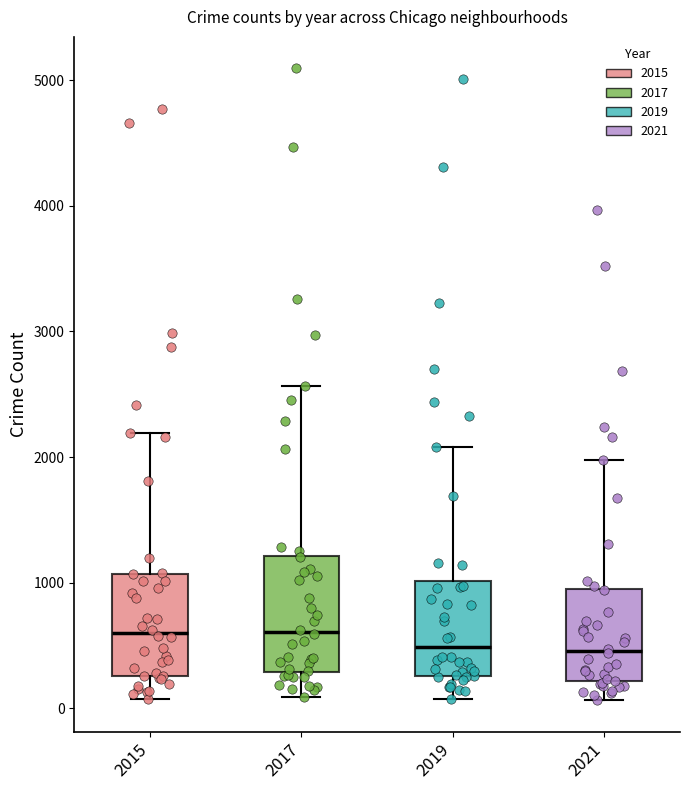

Reading left to right, read every box against the y-axis: the position of its median line, the range the box covers, and the ends of its whiskers. The values are not printed on the chart, so give them approximately, as read against the axis.

2015: median 600, box 300 to 1100, whiskers 100 to 2200
2017: median 600, box 300 to 1200, whiskers 100 to 2600
2019: median 500, box 300 to 1000, whiskers 100 to 2100
2021: median 500, box 200 to 1000, whiskers 100 to 2000